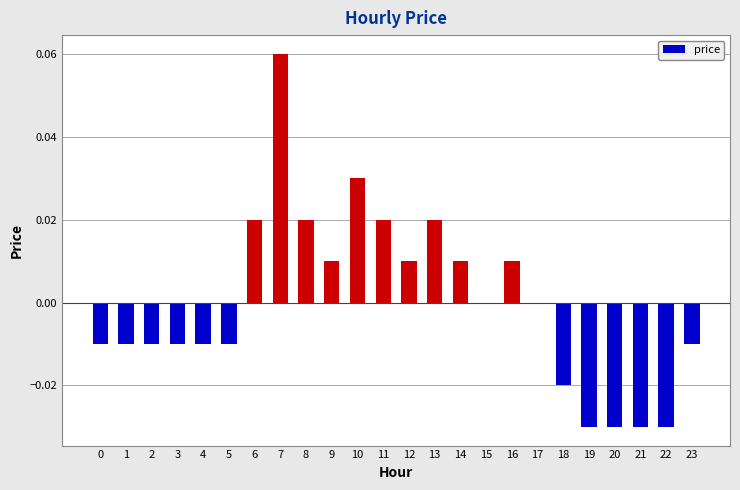

How many series are shown in this chart?

1